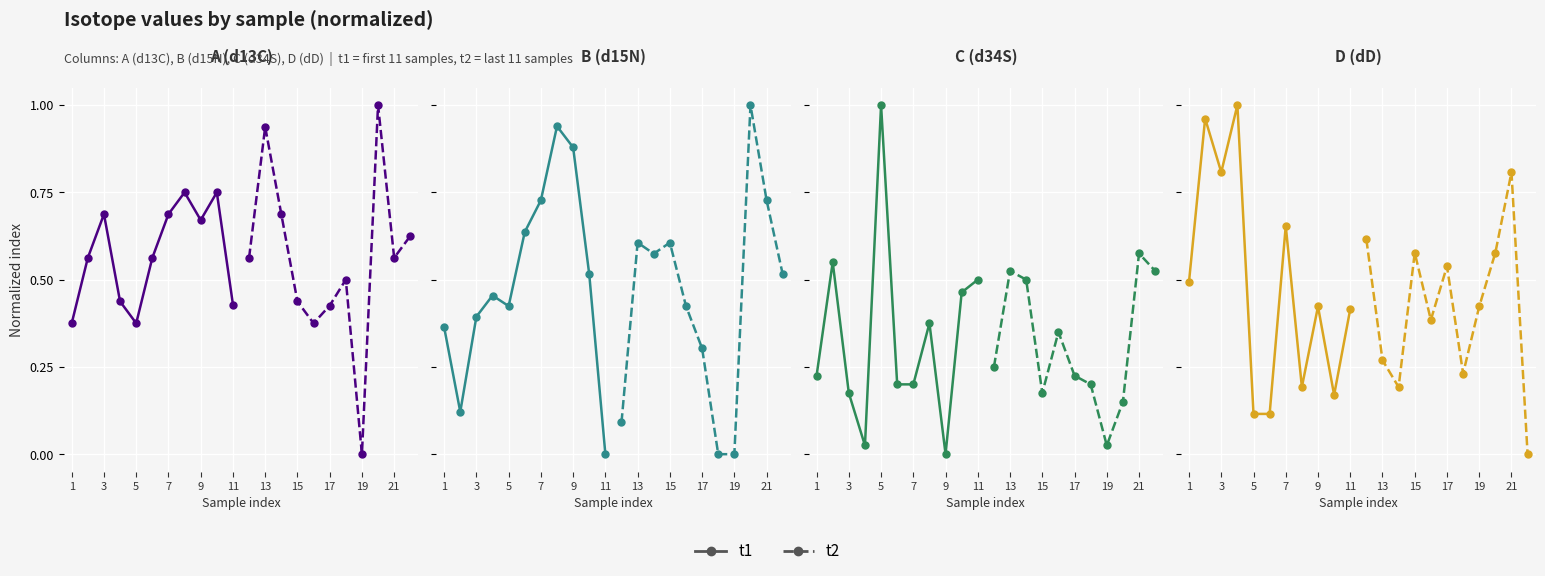

What is the greatest value displayed?

1.0